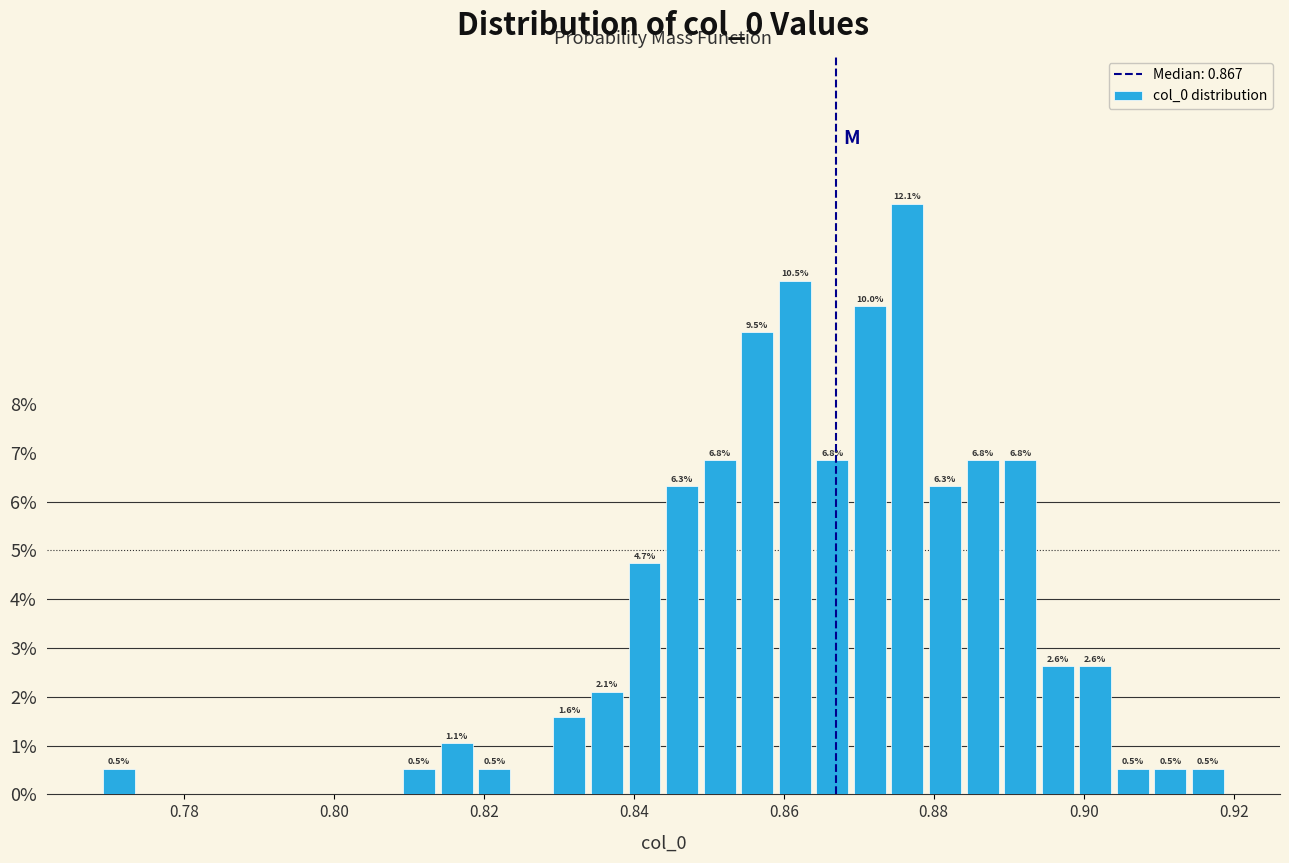

Read against the x-axis, roughly where is the centre of the tallest bar?

0.876